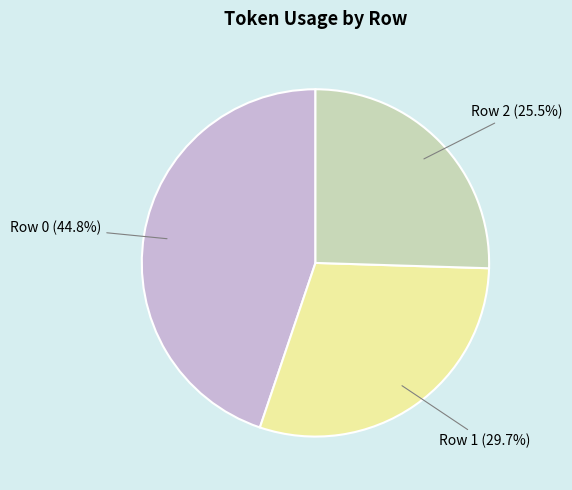

What is the ratio of the value at Row 0 (44.8%) to the value at Row 1 (29.7%)?

1.5